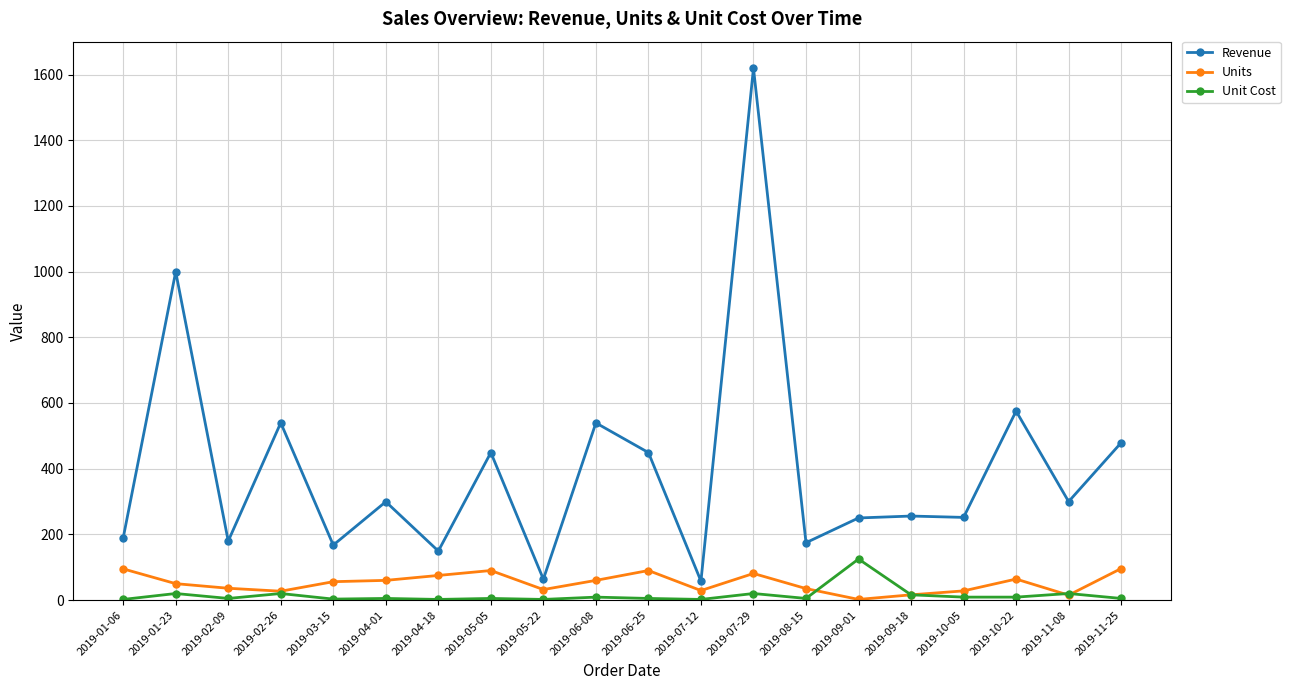

Does the chart display data point markers on the line(s)?

Yes